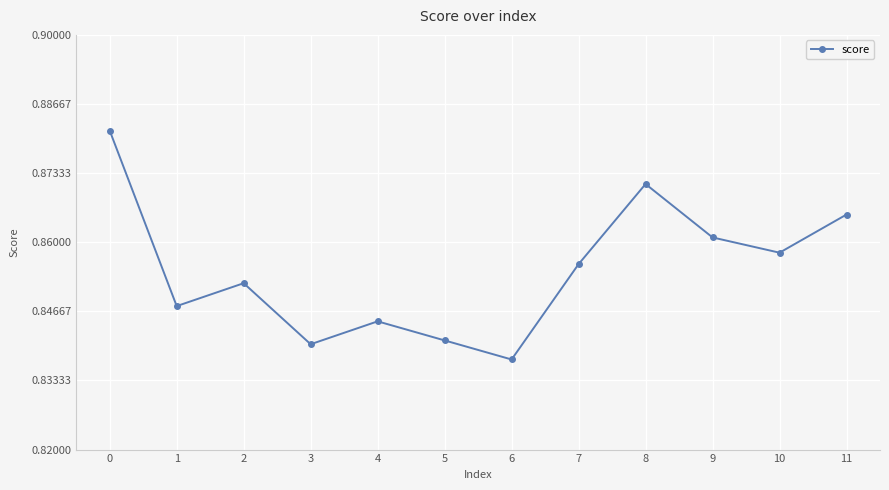

True or false: the data shows 1.4 at 8.

False